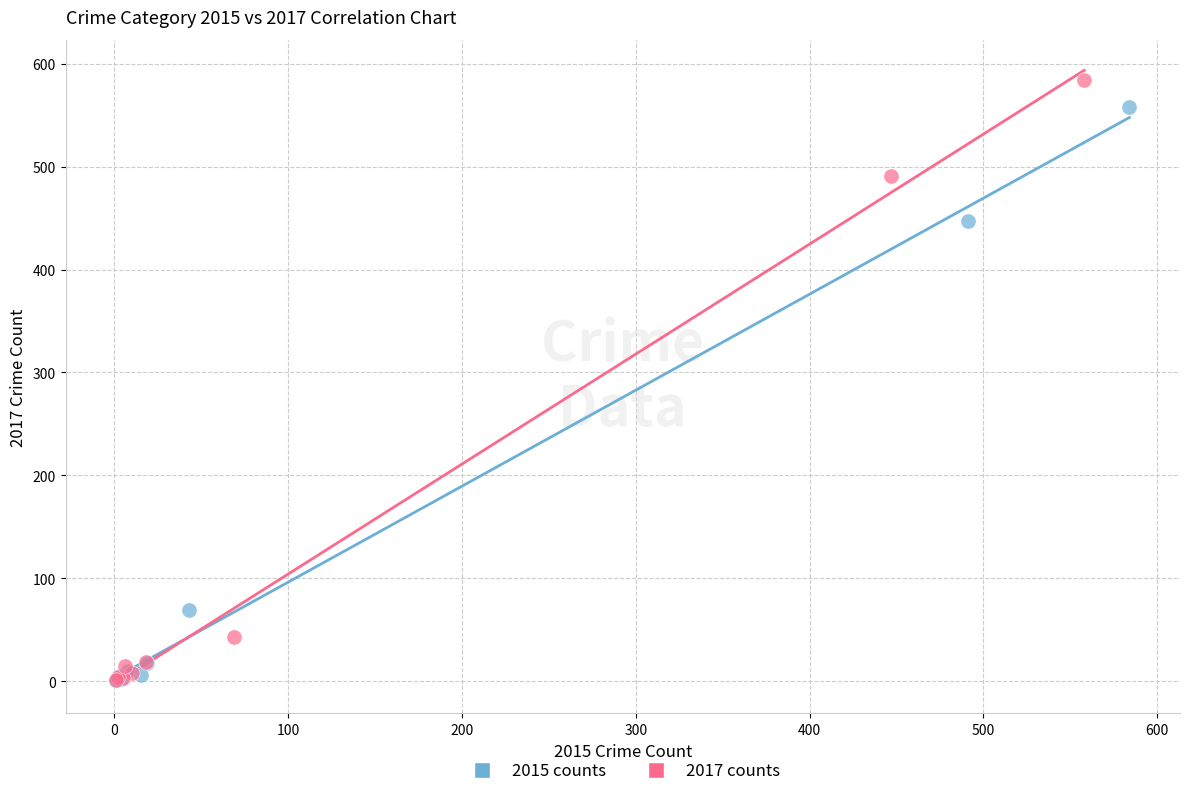

Which series has the widest spread of Y values?

2017 counts